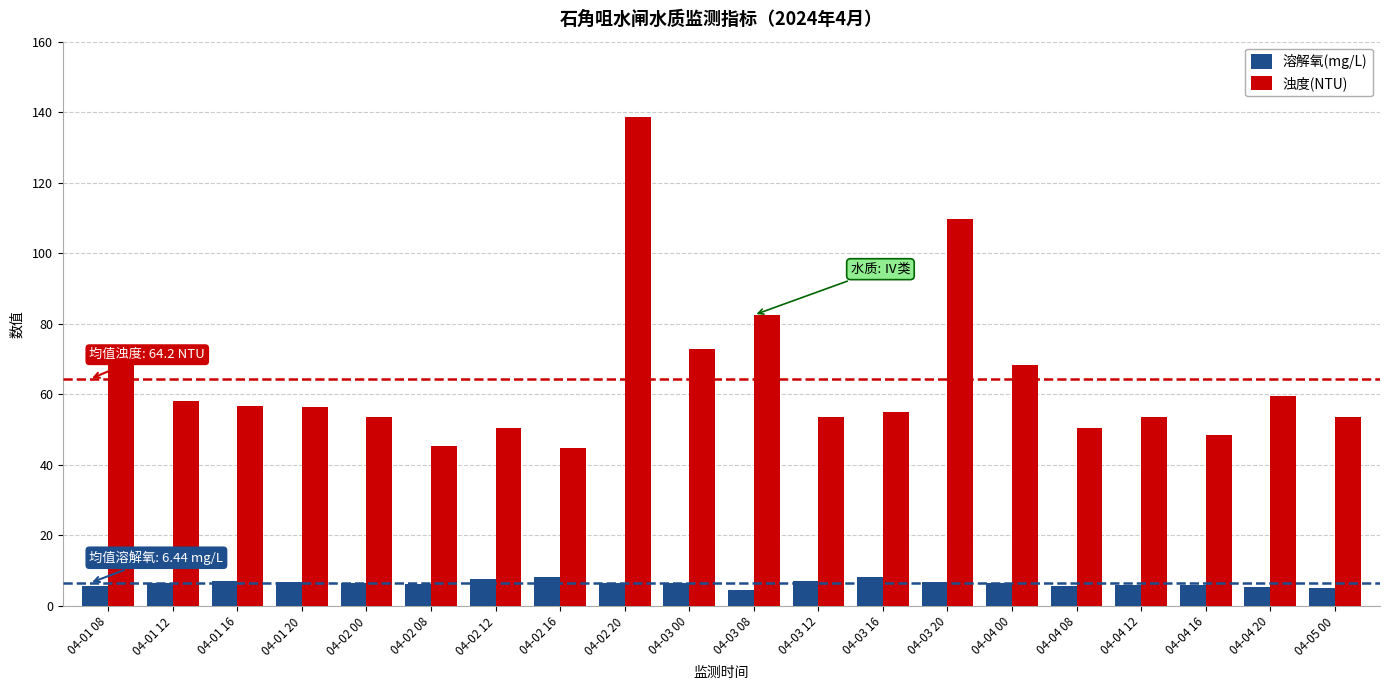

Does the chart contain any negative values?

No